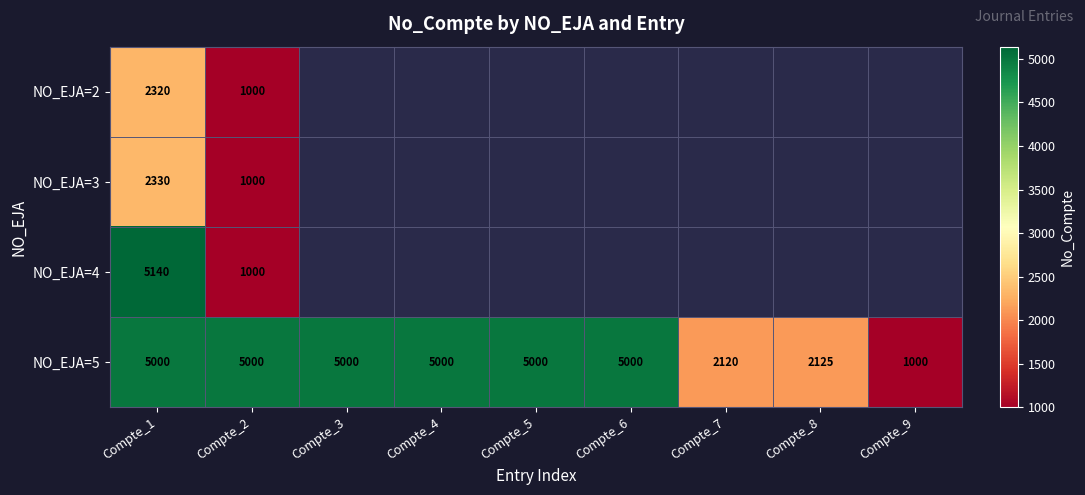

How many series are shown in this chart?

4